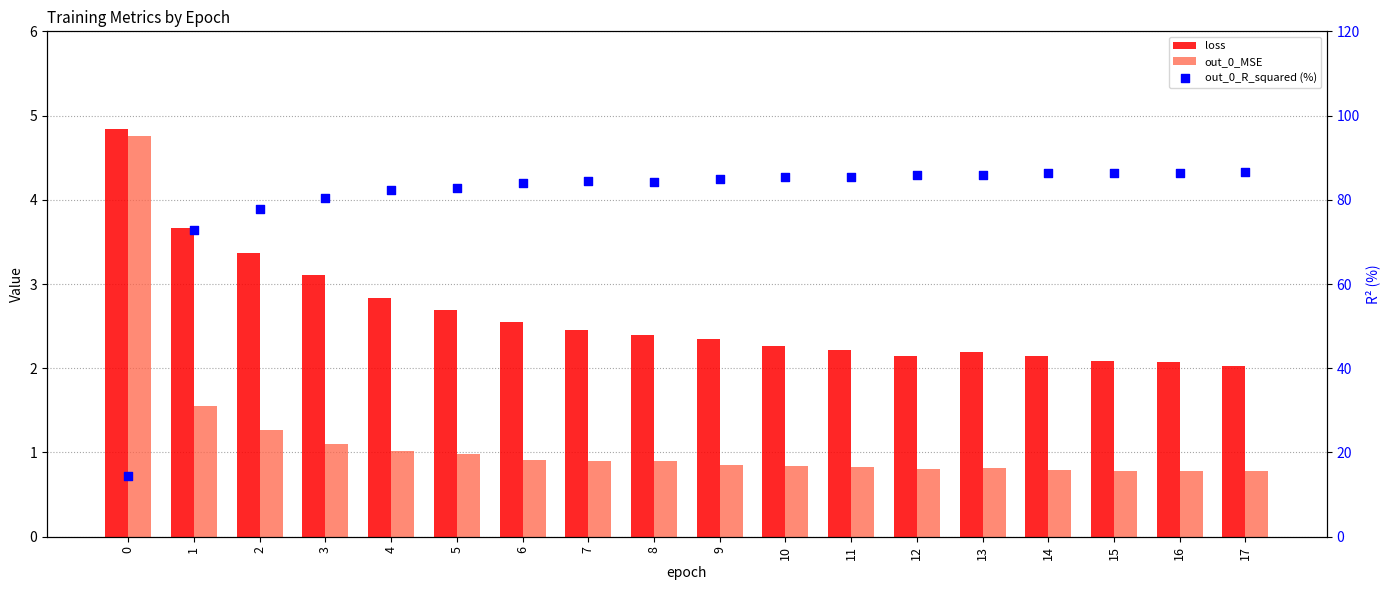

At how many categories does at least one series exceed 55?

17